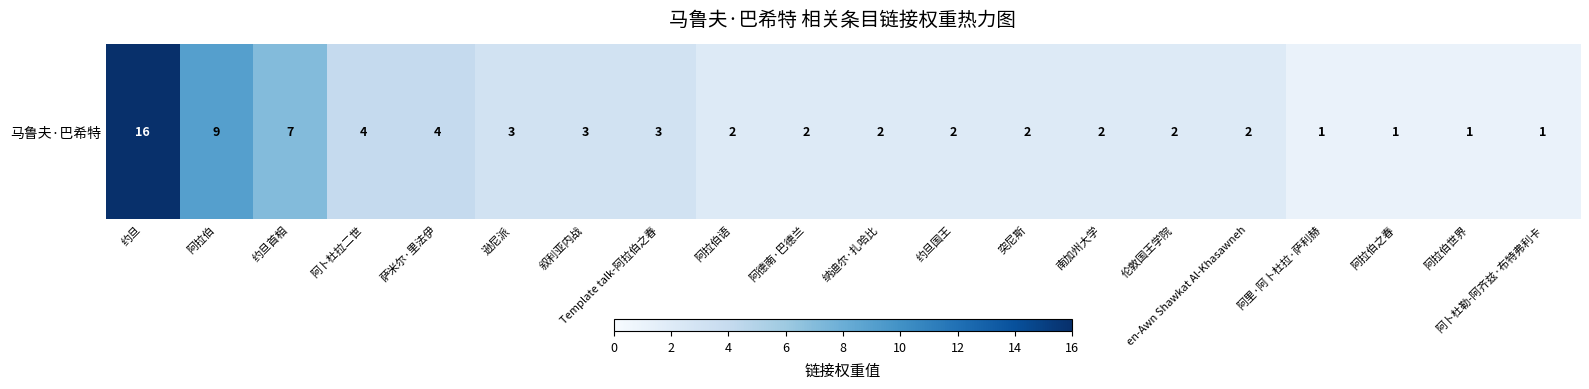

Where does the data first go above 2?

约旦